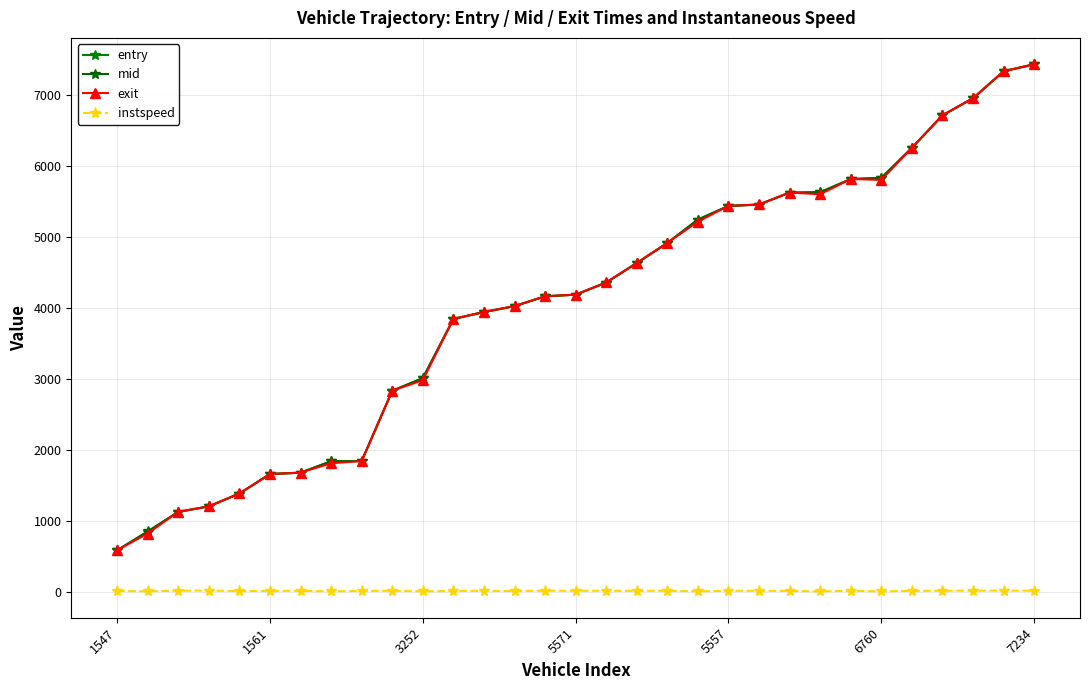

What is the label of the 29th point from the left?

28